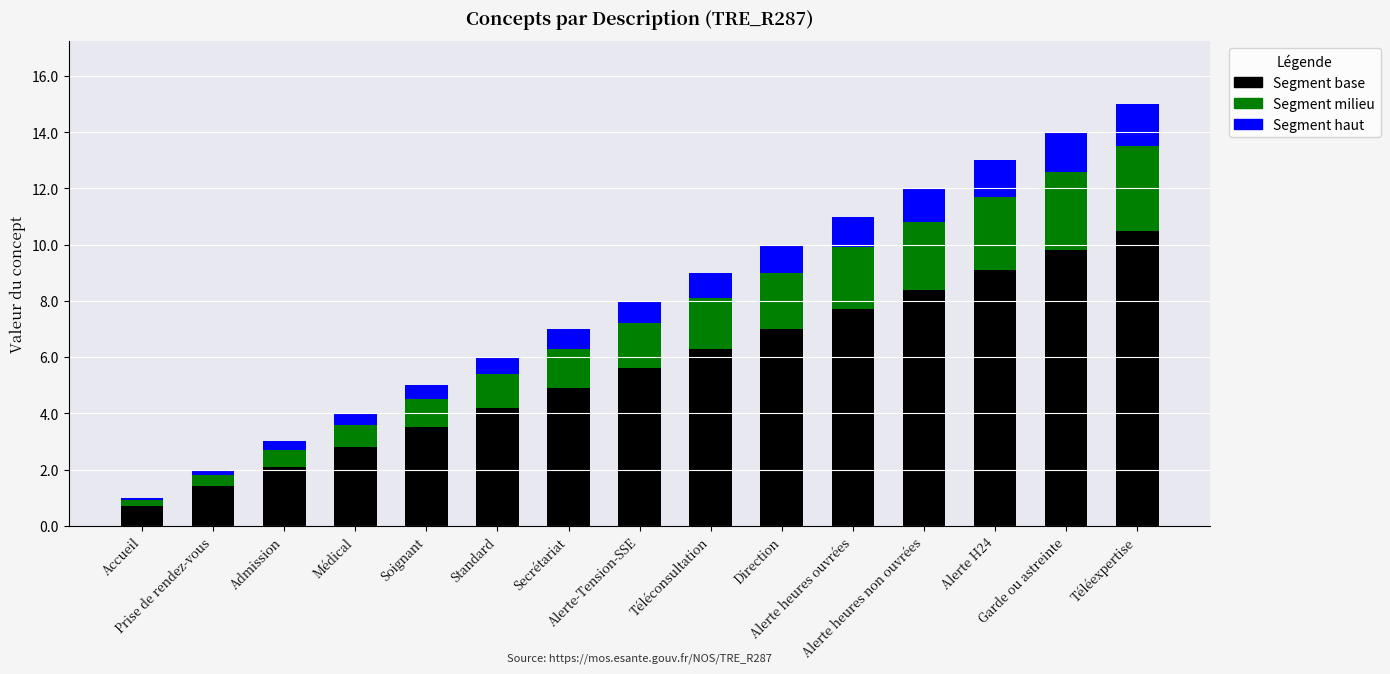

How many series are shown in this chart?

3